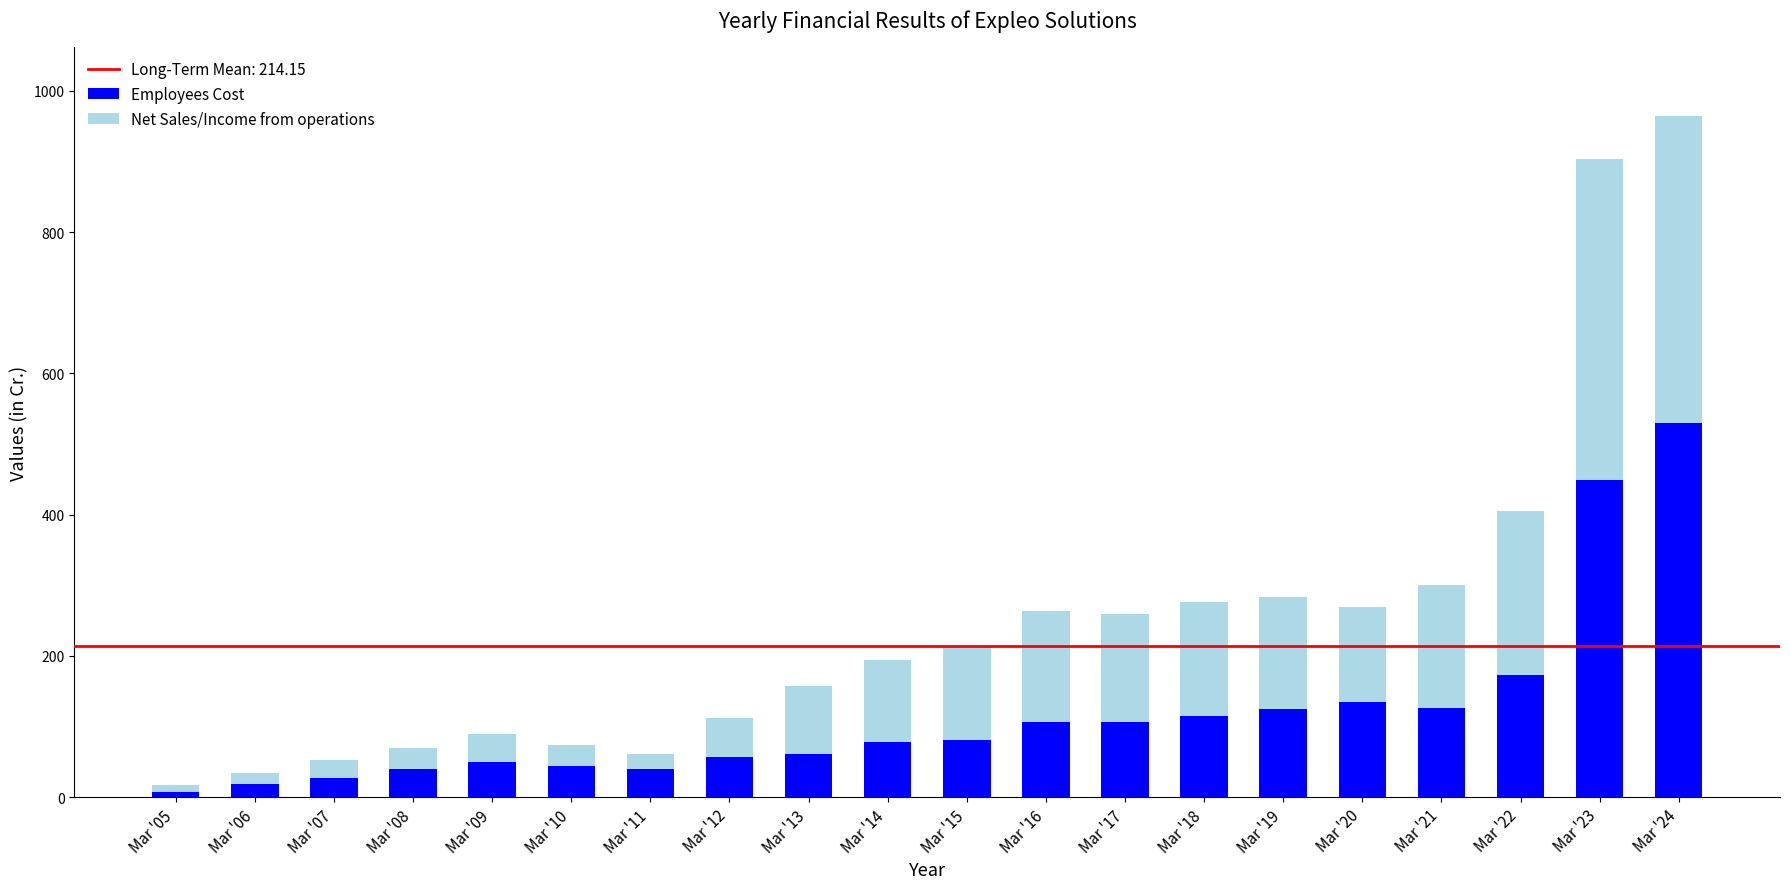

What is the difference between the second highest and second lowest values in the Employees Cost series?

429.8